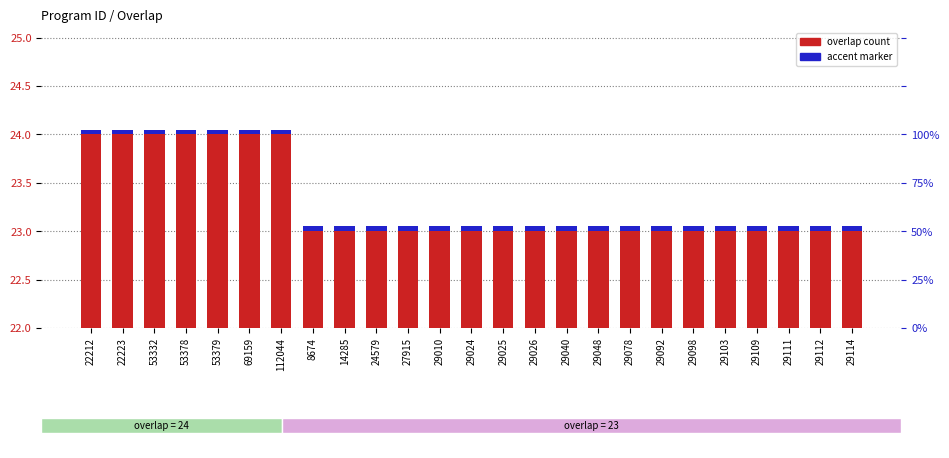

What is the label of the 20th bar from the right?

69159